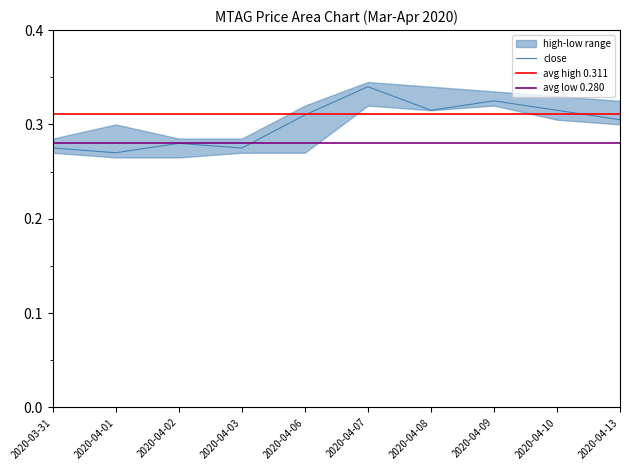

Read the low value at 2020-04-08.

0.3